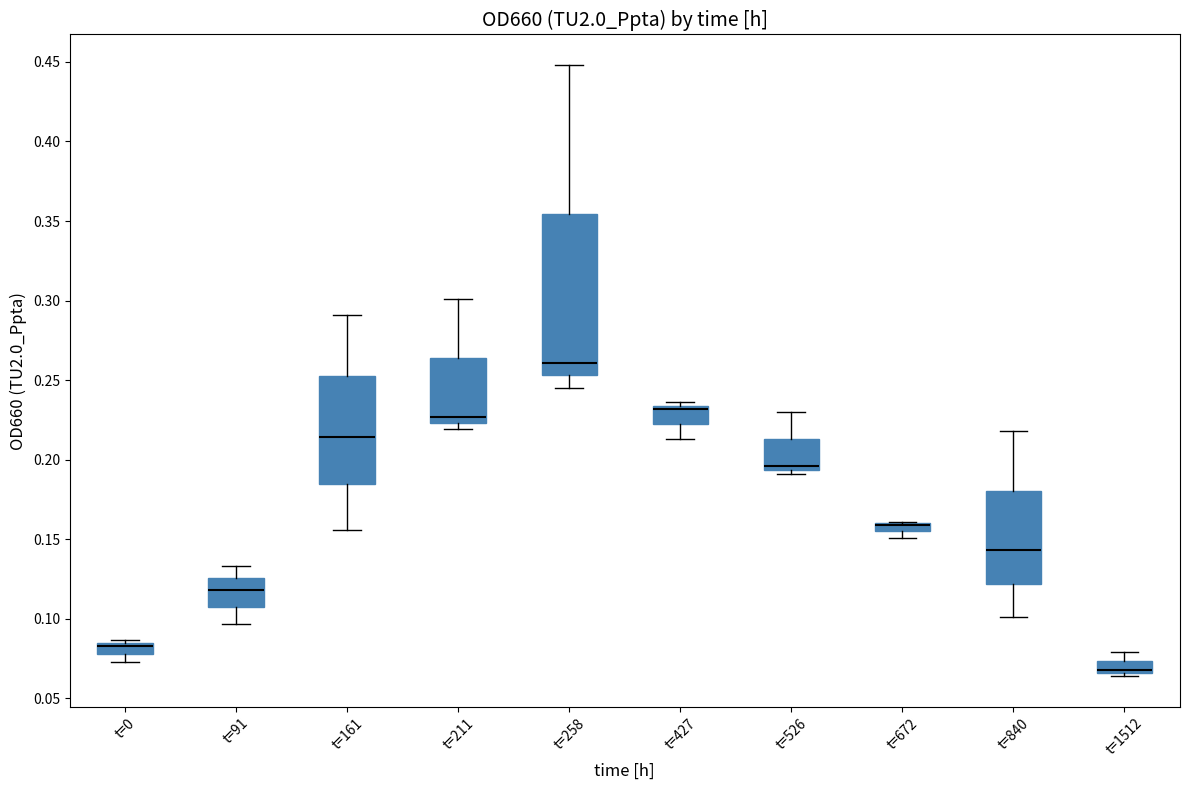

Which box is the tallest, from its lower edge to its upper edge?

t=258